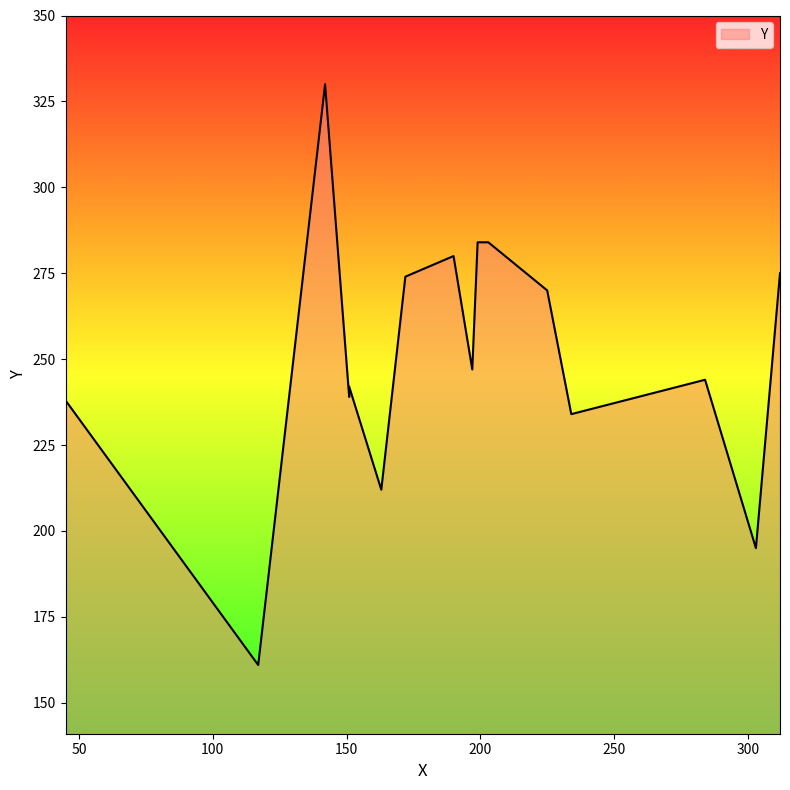

Rank the categories by value from highest to lowest.

142, 199, 203, 190, 312, 172, 225, 197, 284, 151, 151, 45, 234, 163, 303, 117